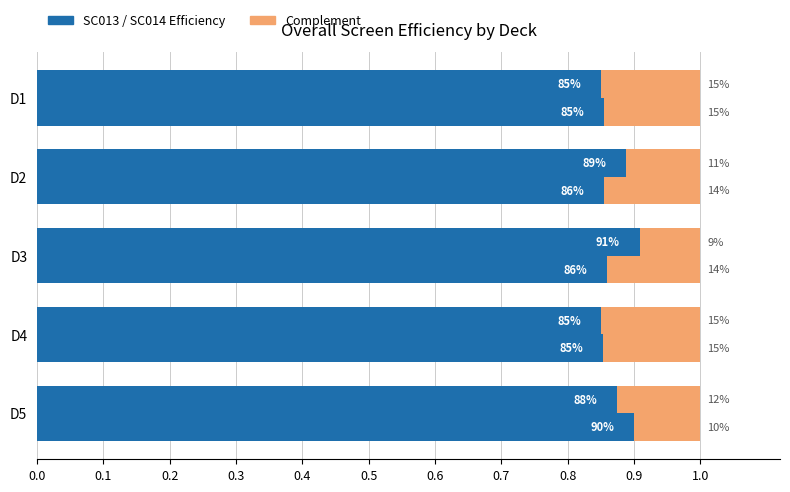

How many bars are there in each group?

2